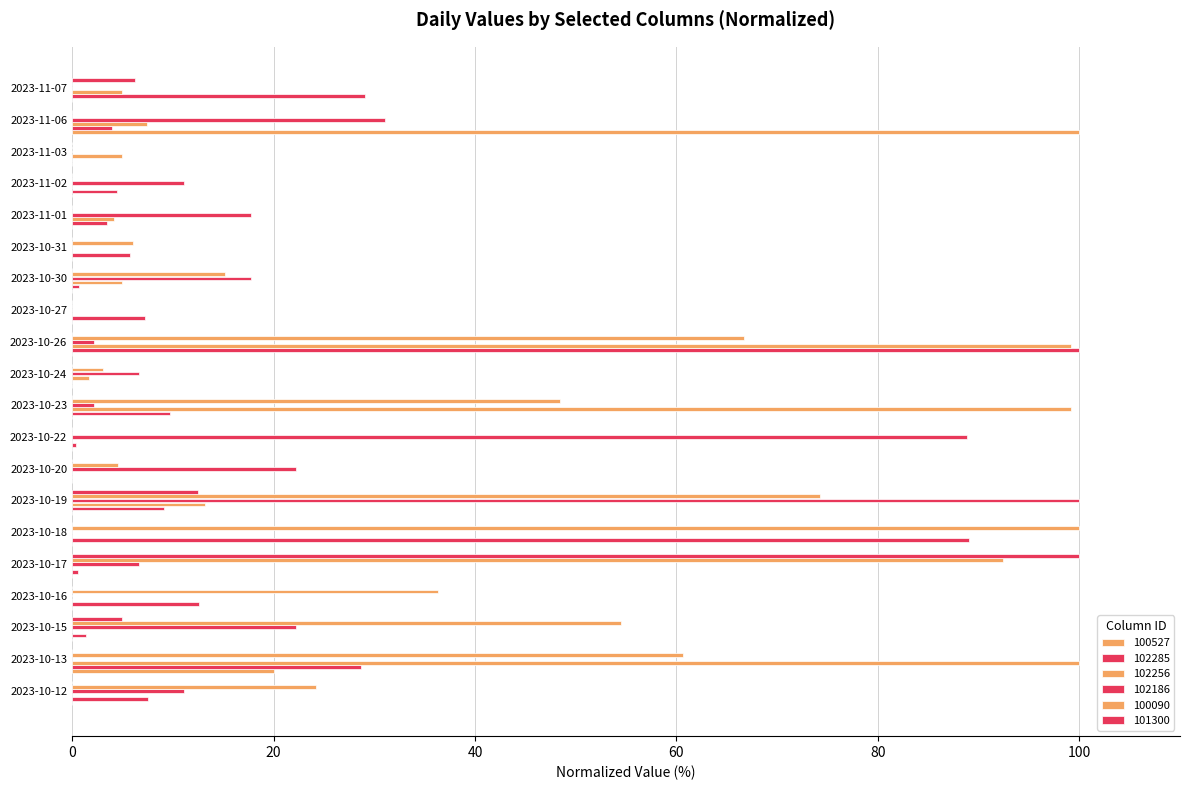

What is the label of the 4th bar from the right?

2023-11-02